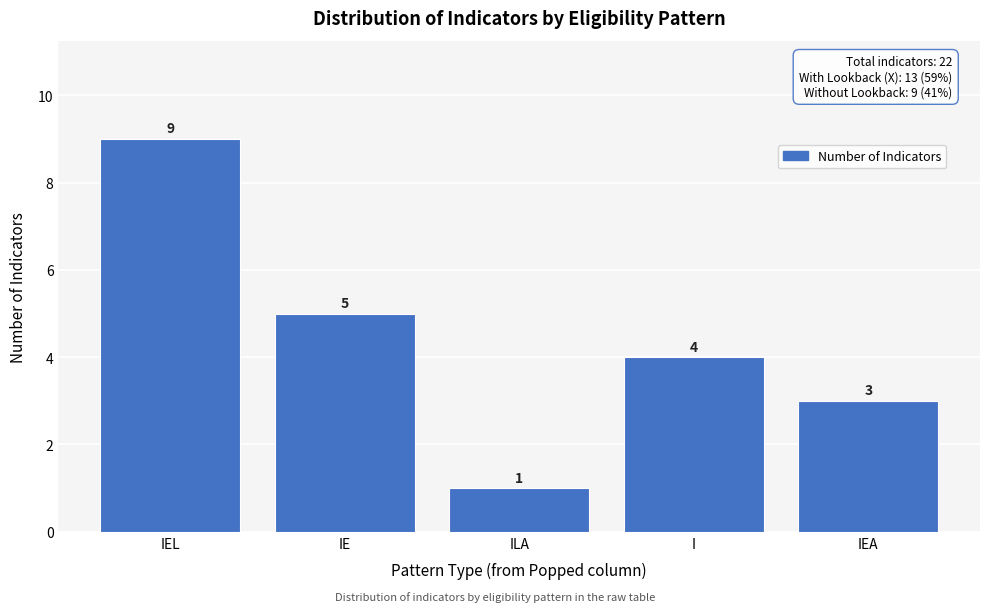

Reading left to right, what are all the values shown in this chart?

IEL=9	IE=5	ILA=1	I=4	IEA=3